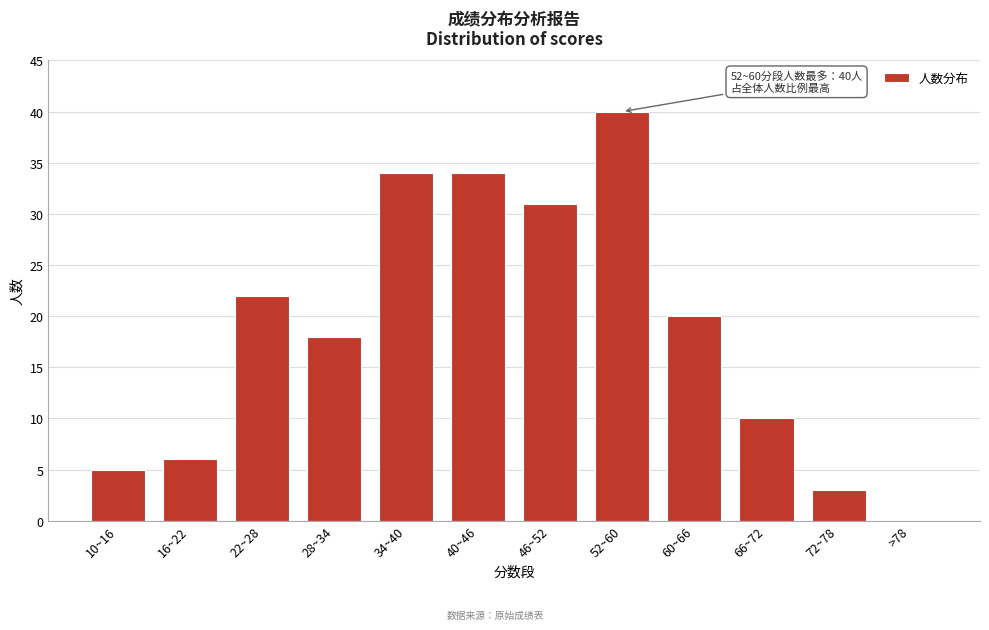

Reading right to left, extract all data points from this chart.

>78=0	72~78=3	66~72=10	60~66=20	52~60=40	46~52=31	40~46=34	34~40=34	28~34=18	22~28=22	16~22=6	10~16=5